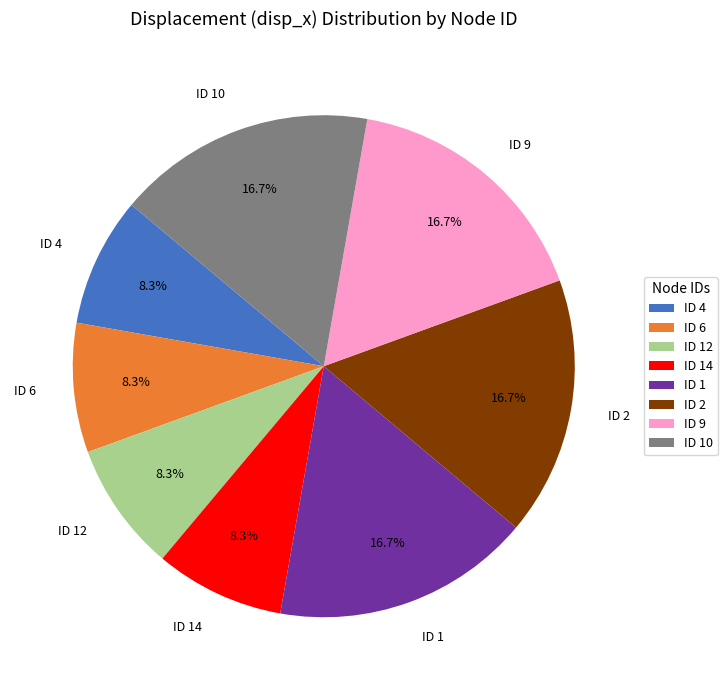

To the nearest percent, what is the difference between the largest and smallest slice percentages?

8%